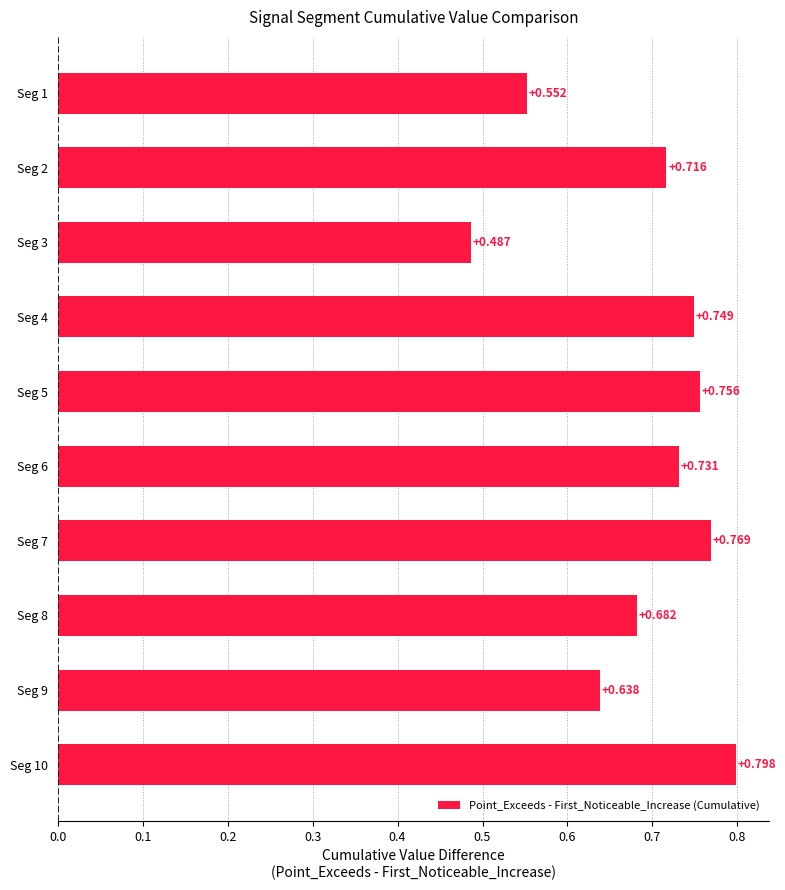

What is the sum of all values?

6.9